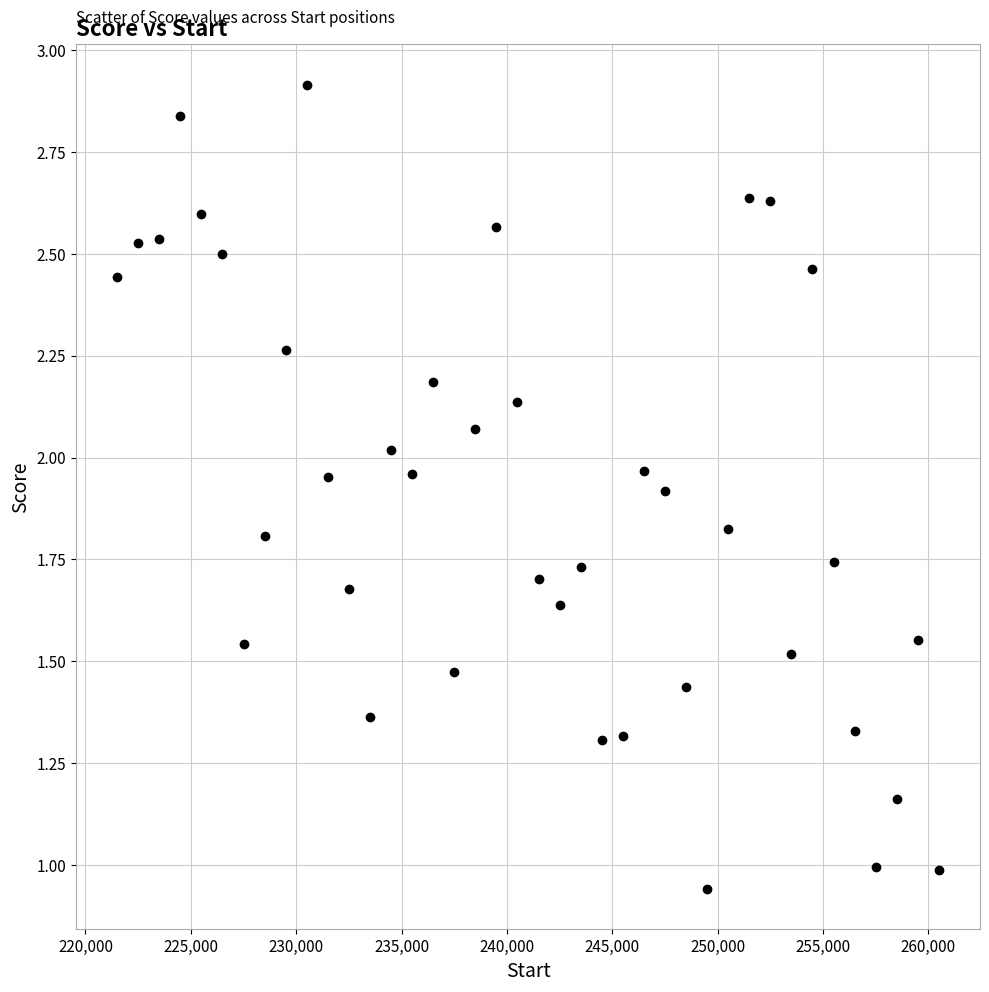

What is the range of X values (max minus min)?

39000.0